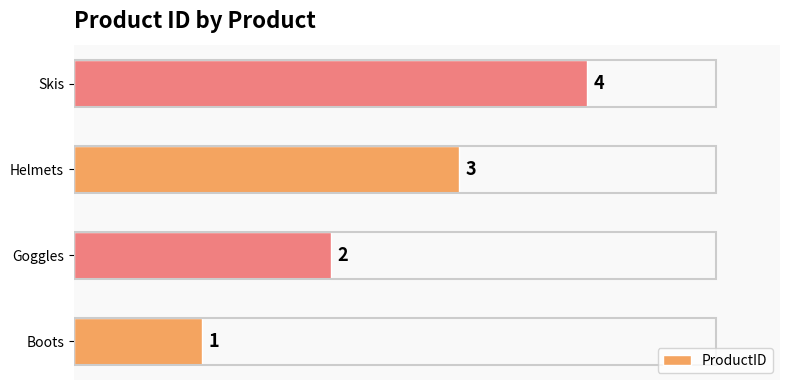

Count the number of data series in this chart.

1